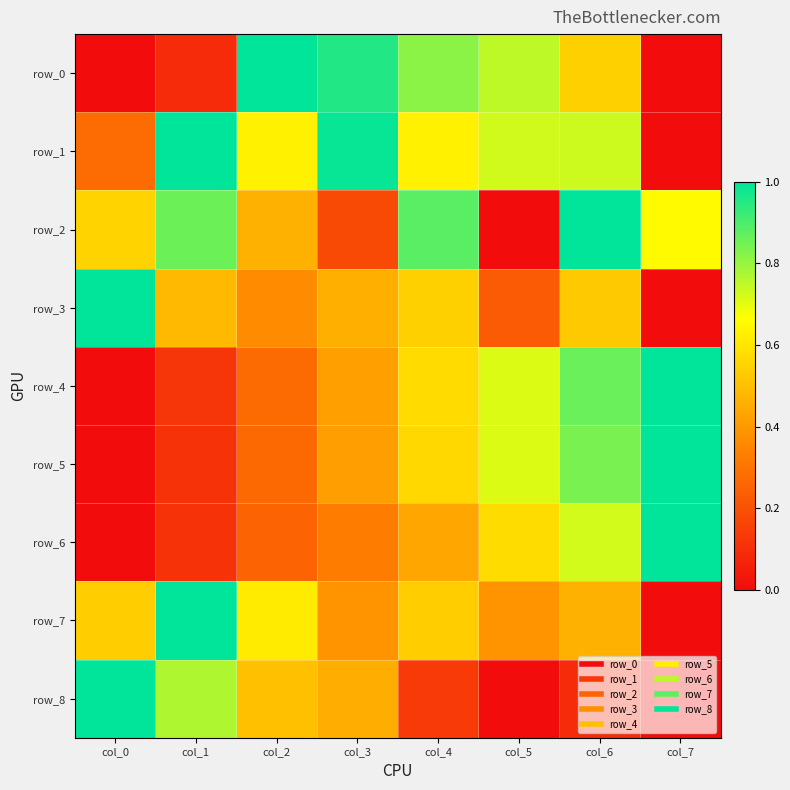

True or false: row_8 has a value of 0.5 at col_3.

True